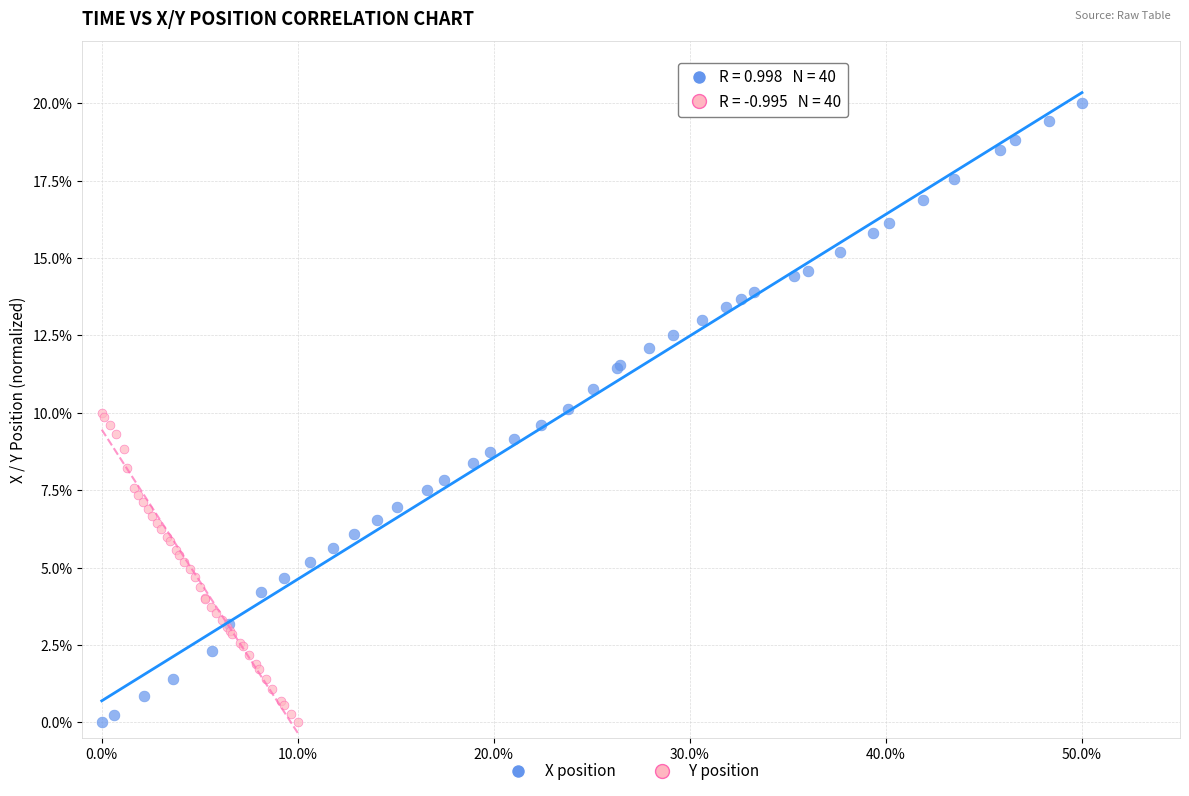

Which series has the widest spread of Y values?

X position